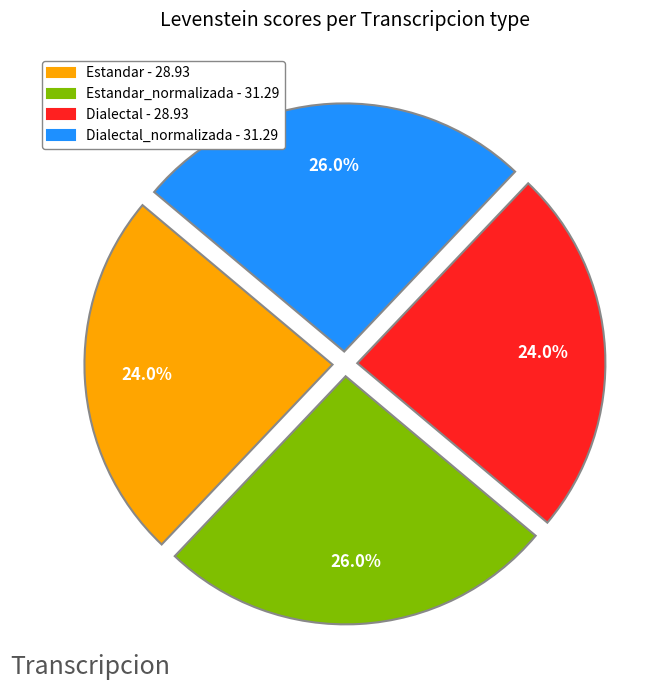

Approximately how many times larger is the value at Dialectal - 28.93 compared to Estandar - 28.93?

1.0